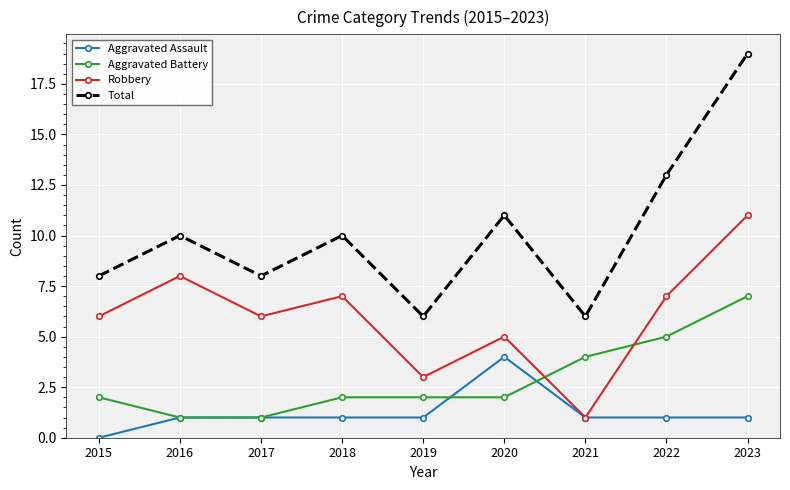

True or false: Aggravated Battery and Total intersect in this chart.

False